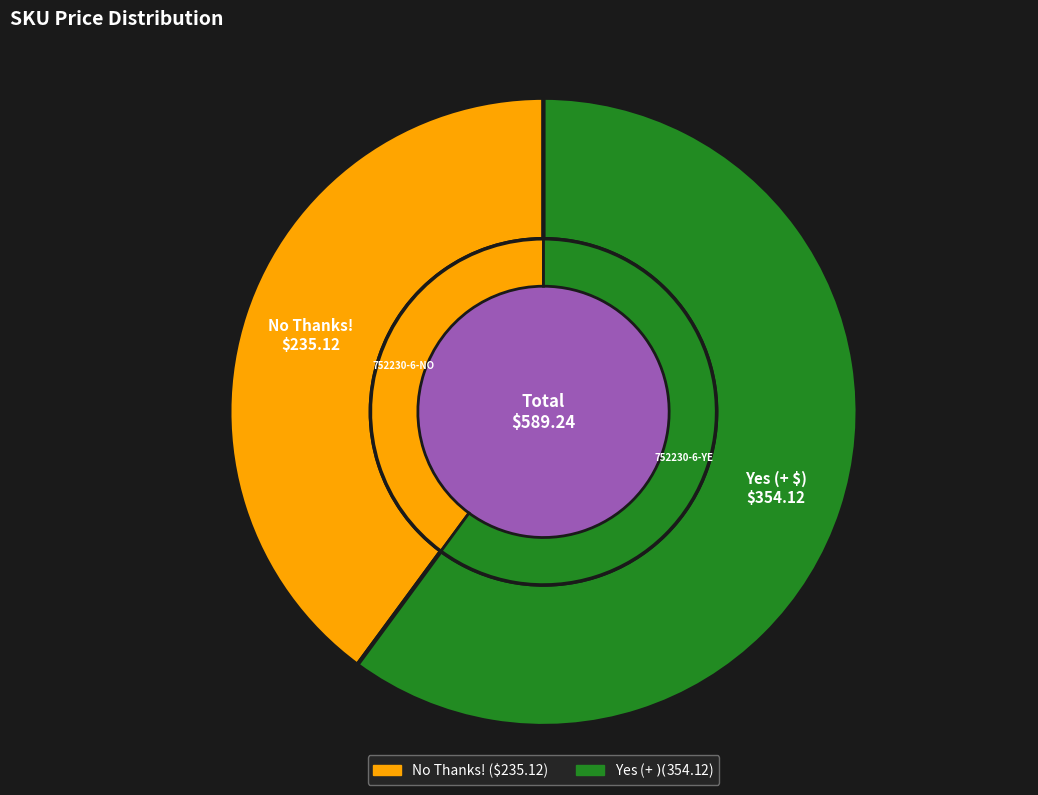

Combined, what portion of the pie is Yes (+ $) and No Thanks!?

100.0%